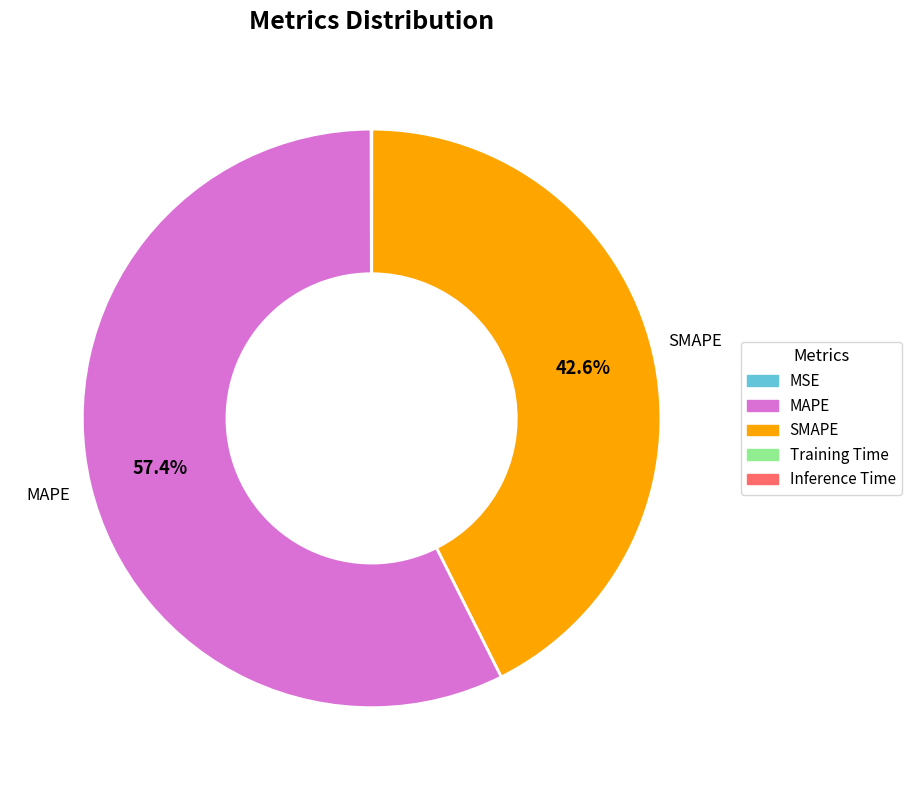

True or false: MAPE accounts for 57% of the total.

True